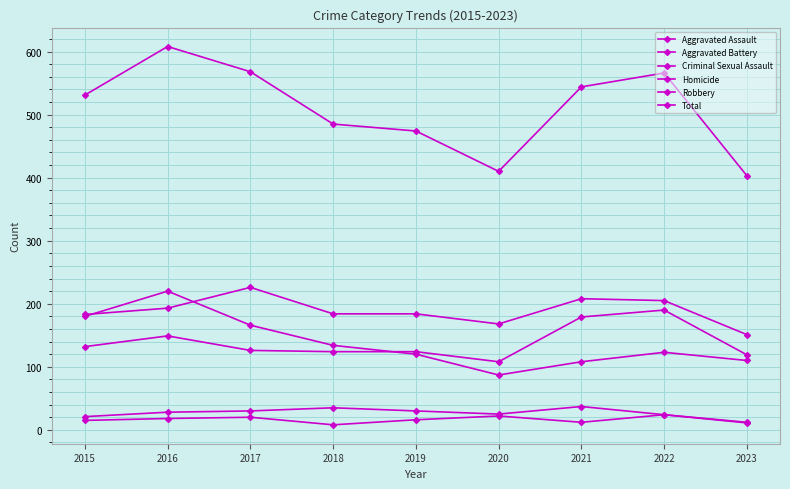

Where is the first local maximum for Robbery?

2016